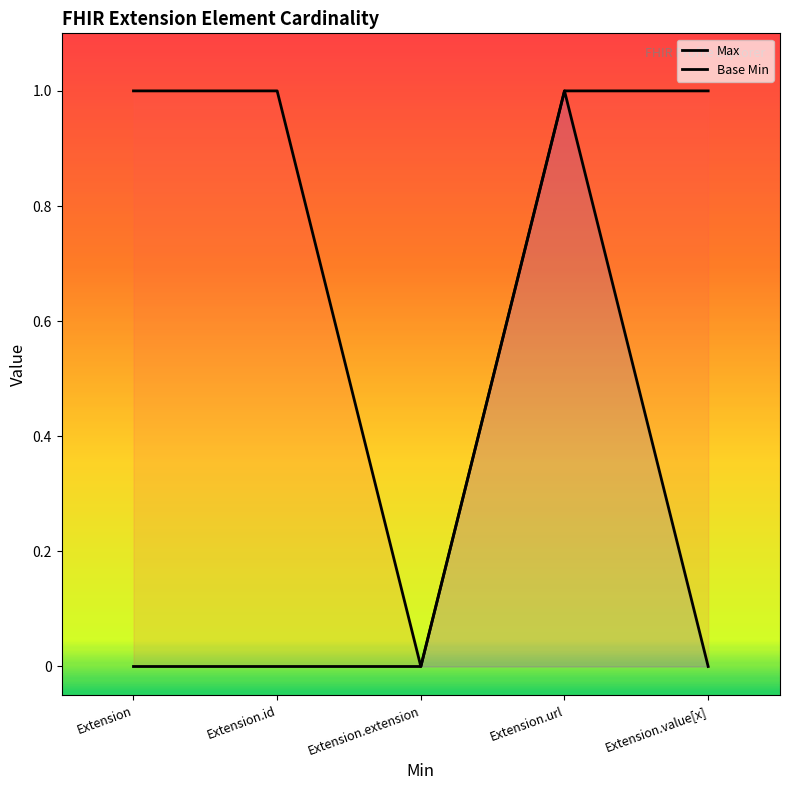

Which series has the widest spread of values?

Max